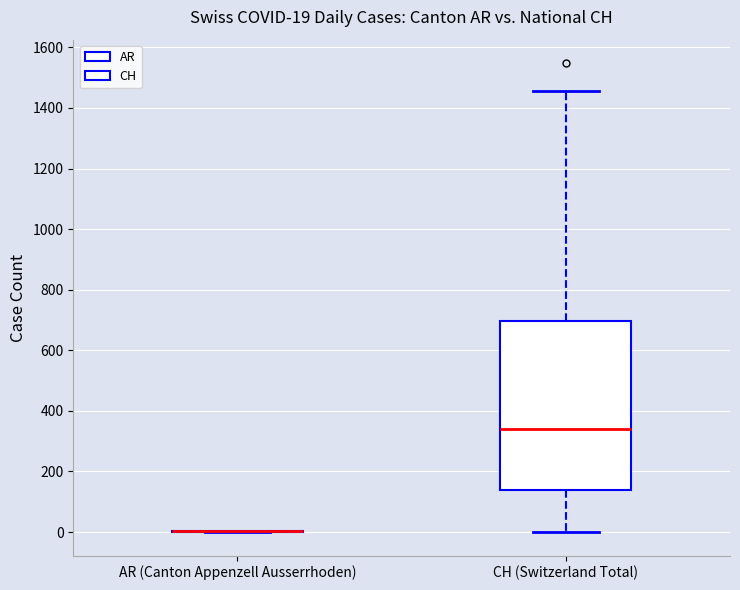

Comparing the boxes themselves (not the whiskers), which one is the tallest?

CH (Switzerland Total)